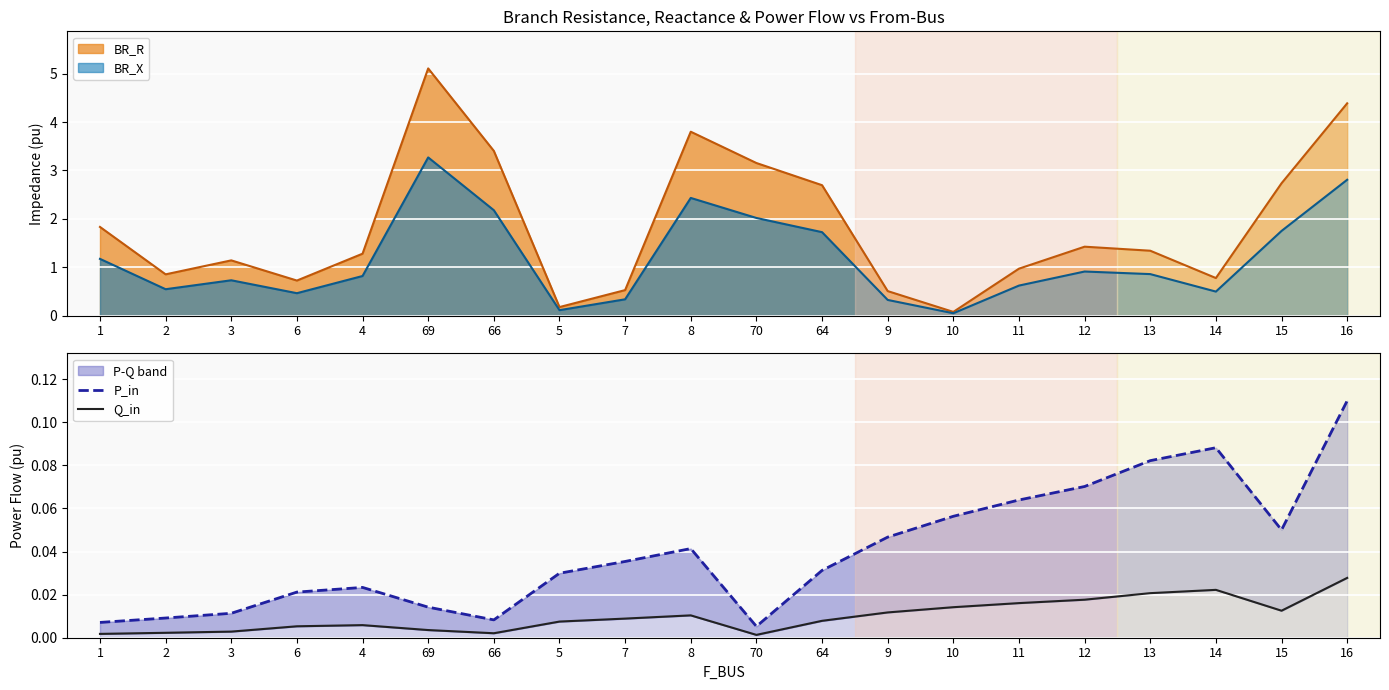

Between 64 and 16, which series saw the biggest shift?

P_in